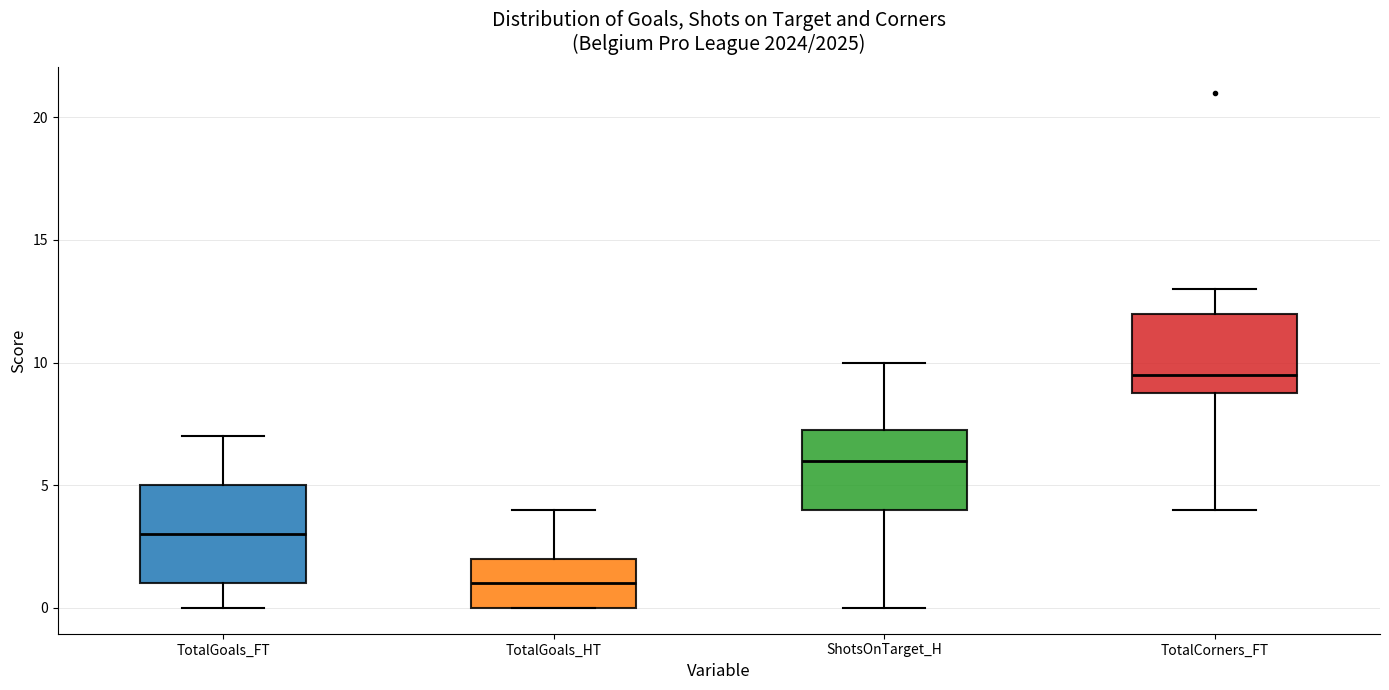

Which box has the lowest median line?

TotalGoals_HT